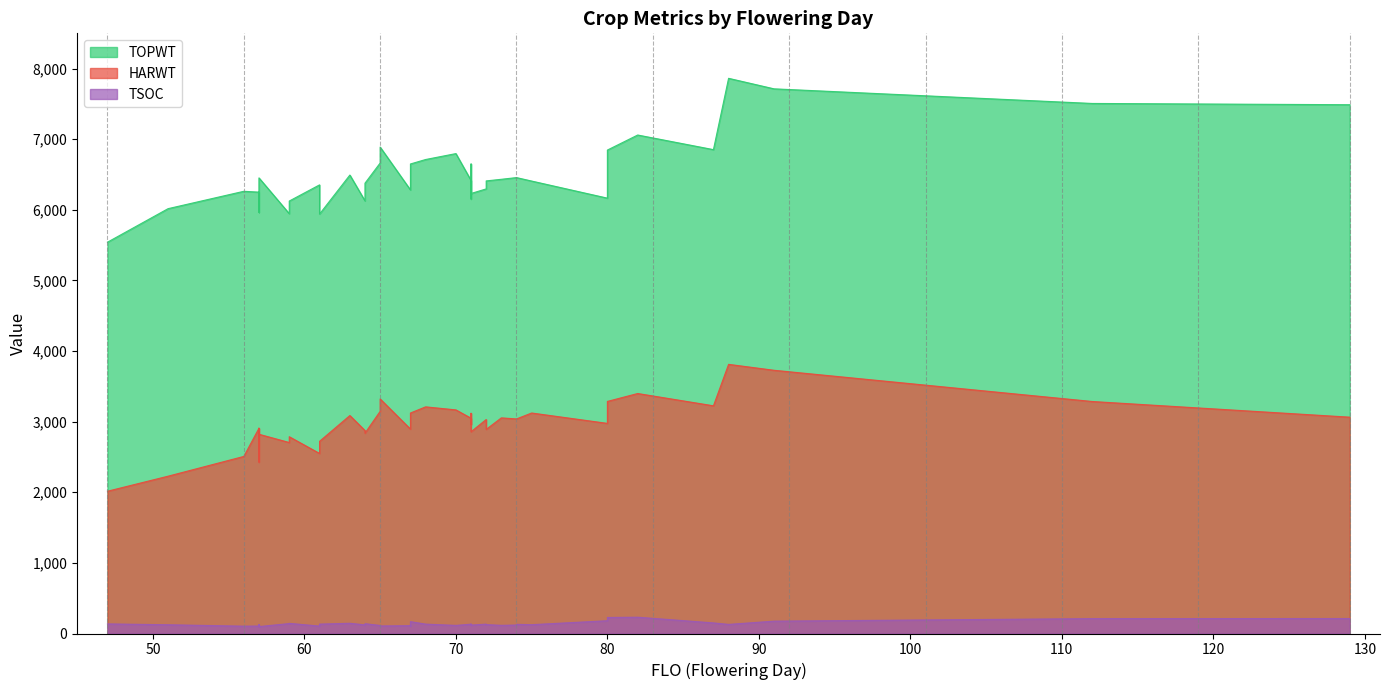

What is the highest value of the TSOC series?

231